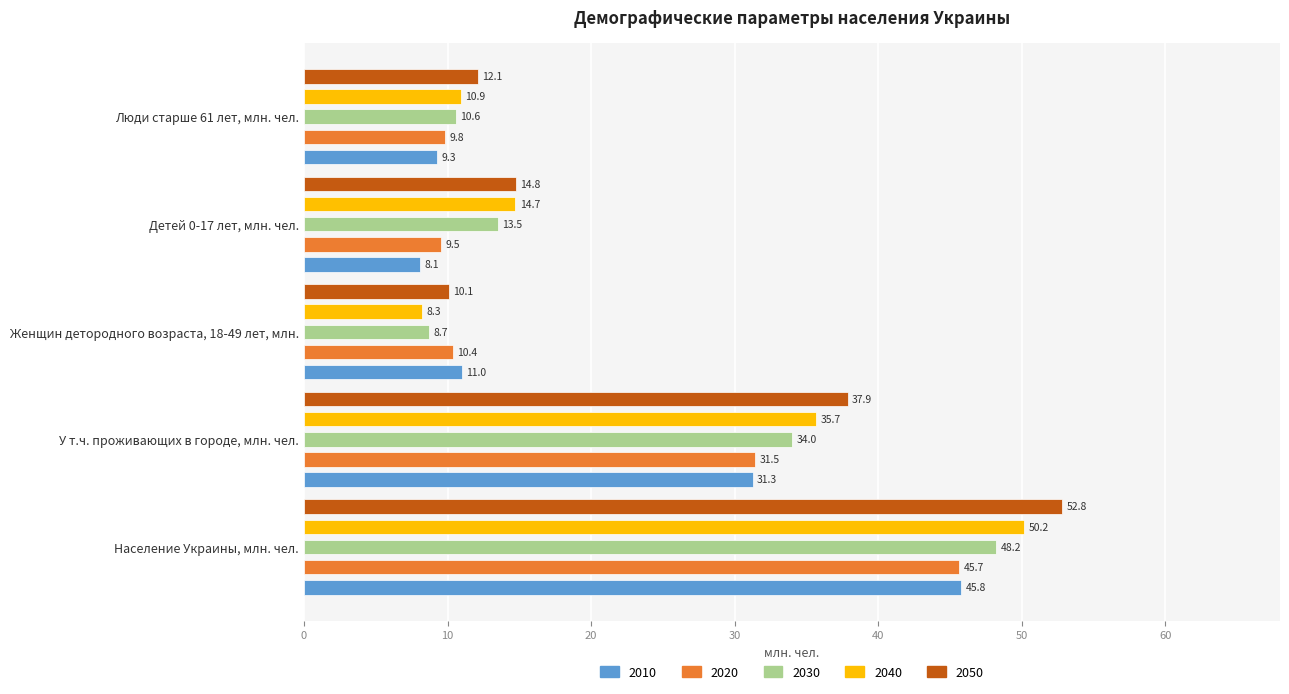

Between Люди старше 61 лет, млн. чел. and Женщин детородного возраста, 18-49 лет, млн., which is larger?

Женщин детородного возраста, 18-49 лет, млн.